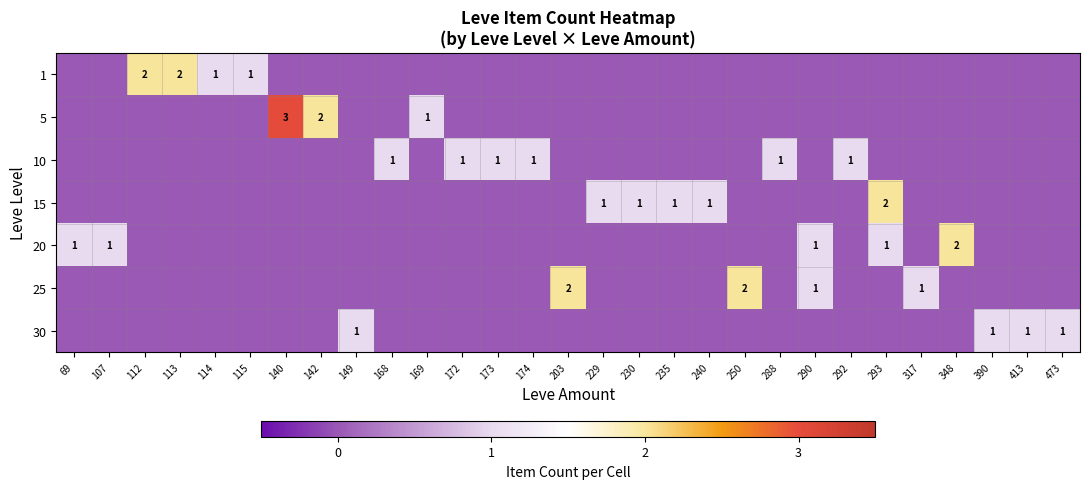

True or false: 25 has a value of 1 at 317.

True